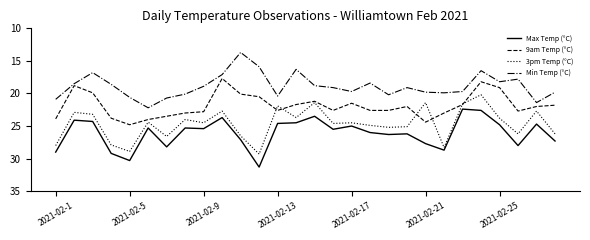

What is the greatest value displayed?

31.3